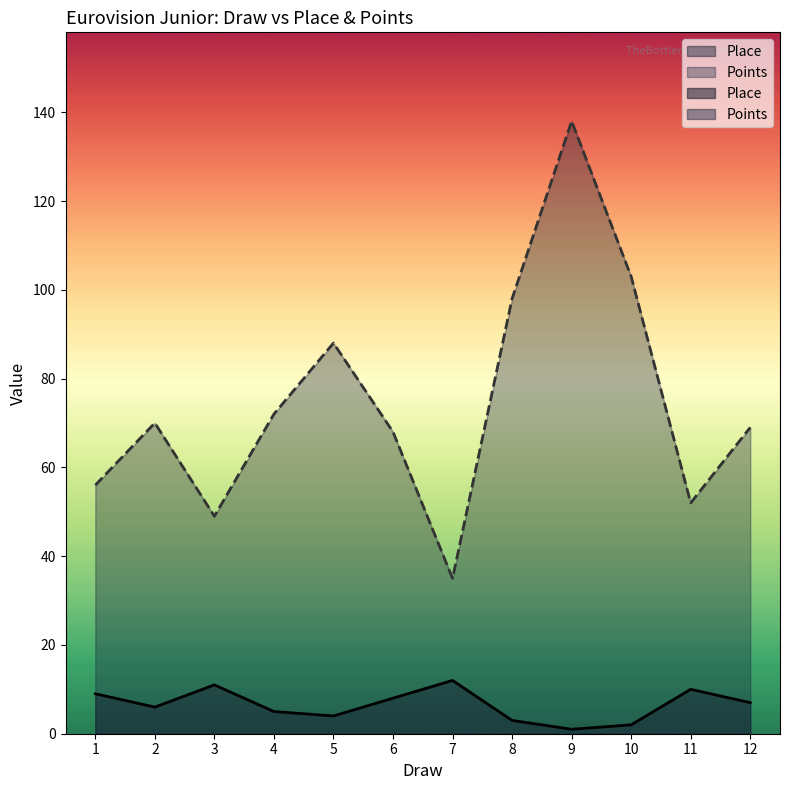

Is it true that Place equals 3 at 10?

False